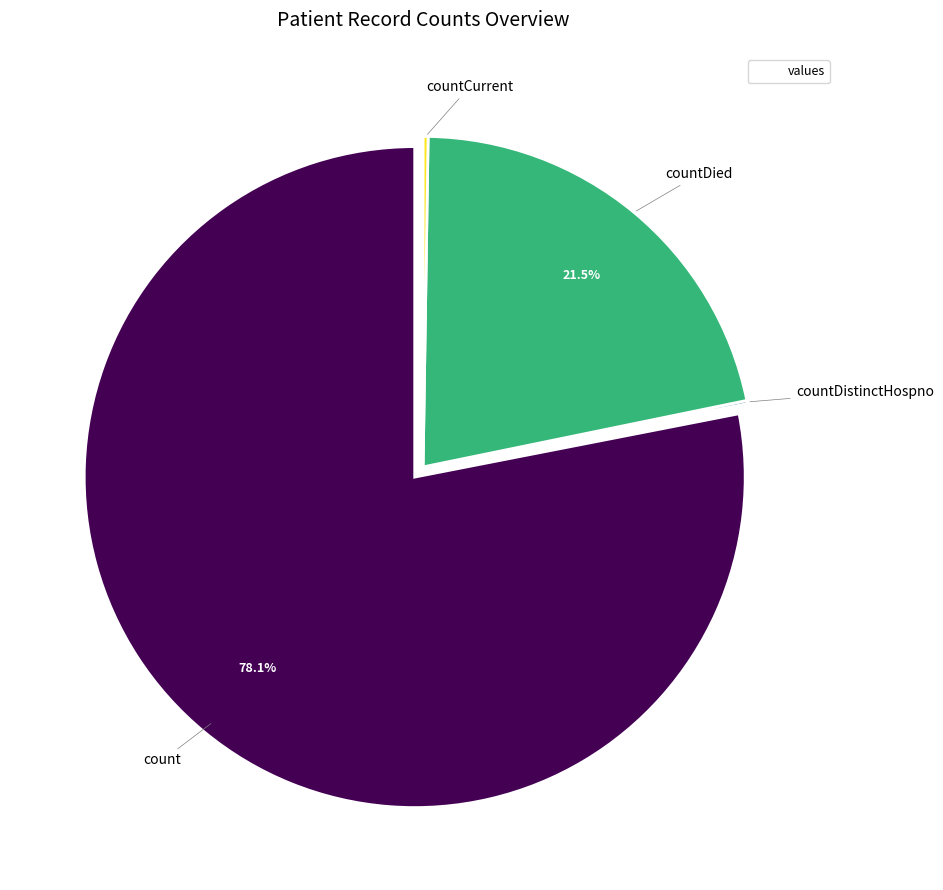

Is there any slice that represents more than half of the pie?

Yes